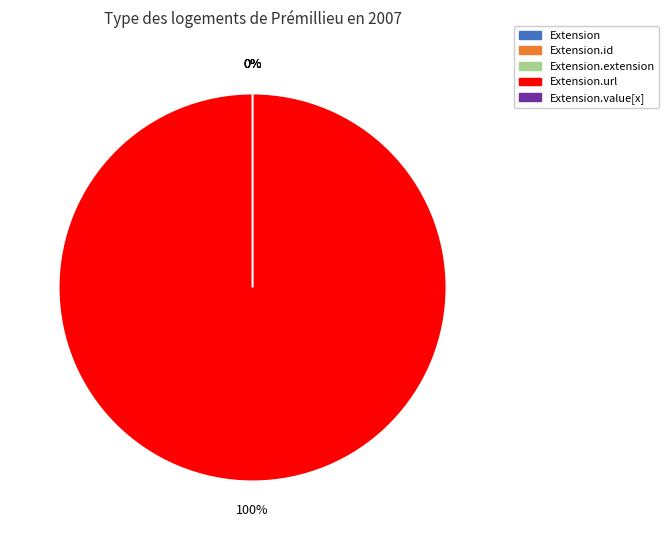

Which category accounts for the majority?

Extension.url